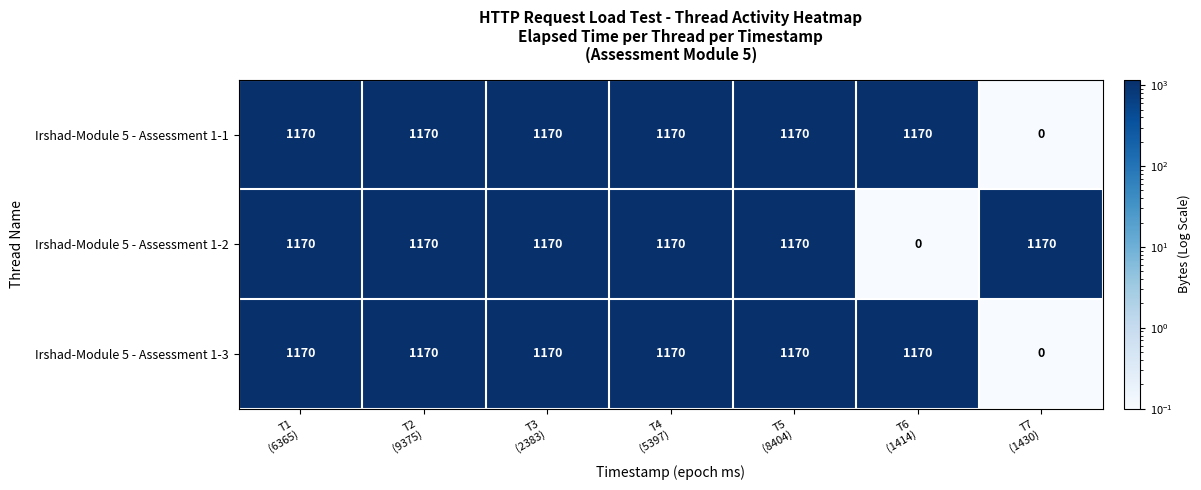

Reading right to left, extract all data points from this chart.

Irshad-Module 5 - Assessment 1-1: 0	1170	1170	1170	1170	1170	1170
Irshad-Module 5 - Assessment 1-2: 1170	0	1170	1170	1170	1170	1170
Irshad-Module 5 - Assessment 1-3: 0	1170	1170	1170	1170	1170	1170